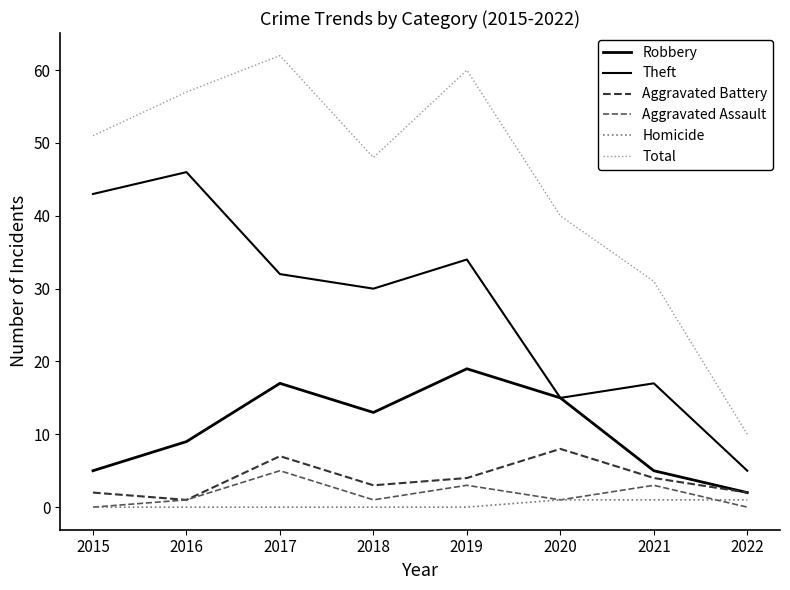

What is the difference between the highest and lowest values at 2020?

39